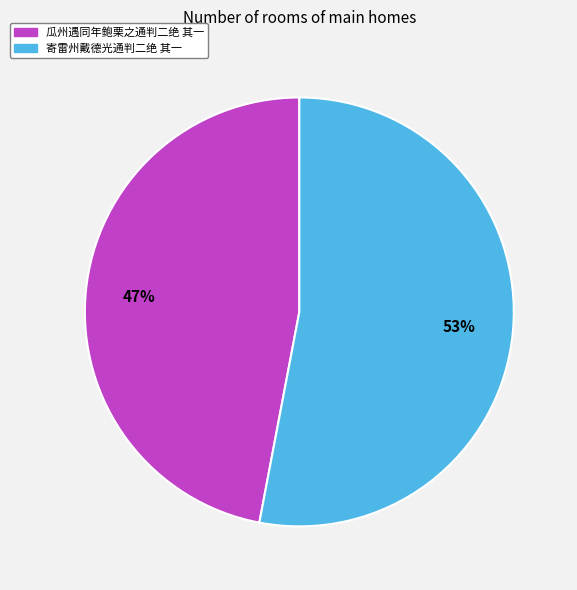

True or false: 瓜州遇同年鲍栗之通判二绝 其一 accounts for 33% of the total.

False